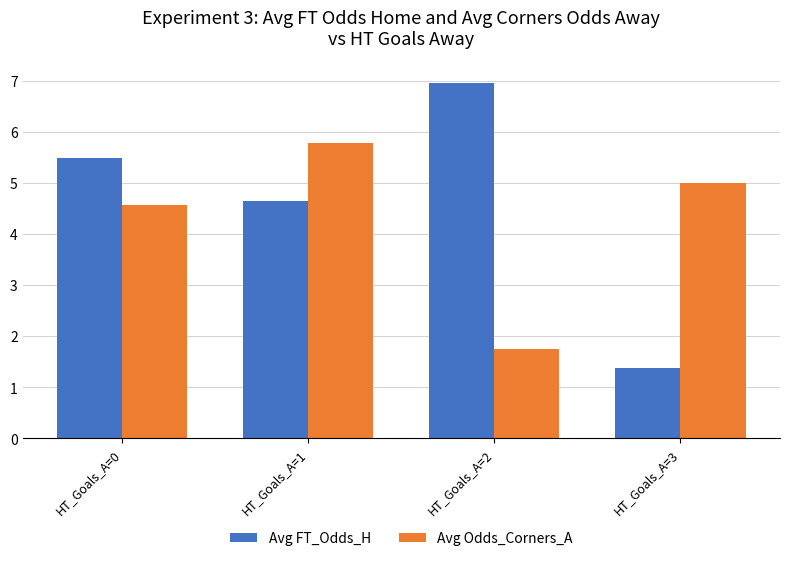

Is the value of Avg FT_Odds_H at HT_Goals_A=2 greater than the value of Avg Odds_Corners_A at HT_Goals_A=1?

Yes